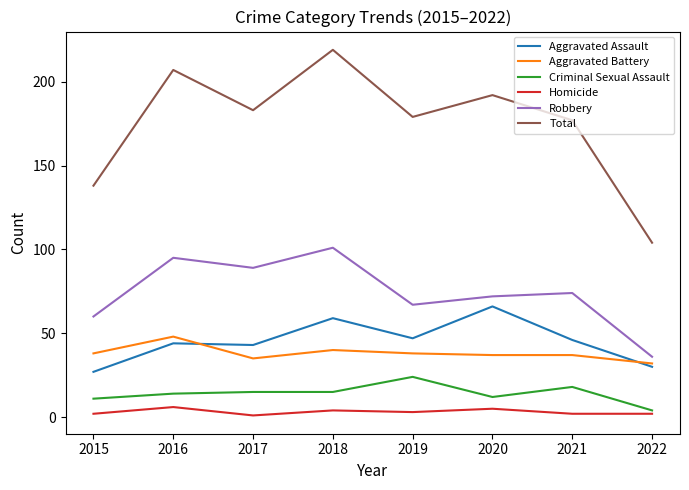

In Total, how many points are higher than both neighbors (excluding endpoints)?

3